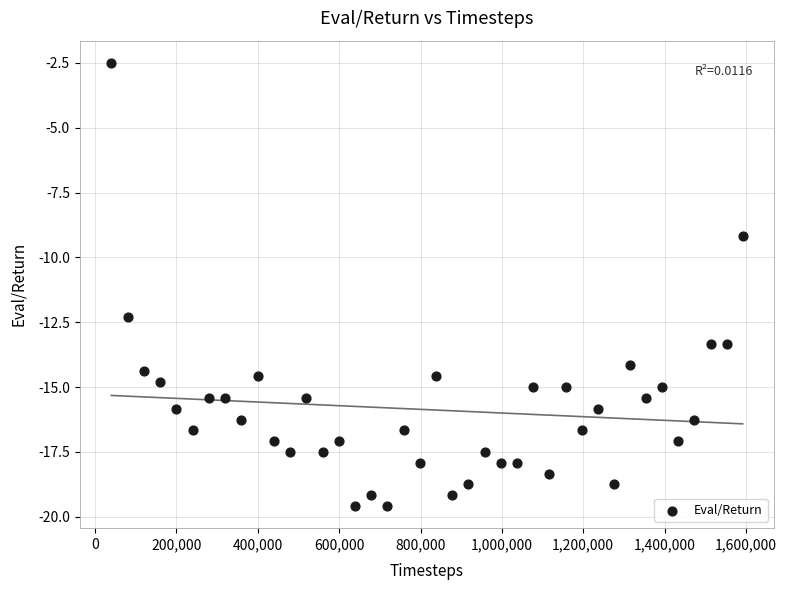

What Y value in the scatter plot is closest to -11?

-12.3